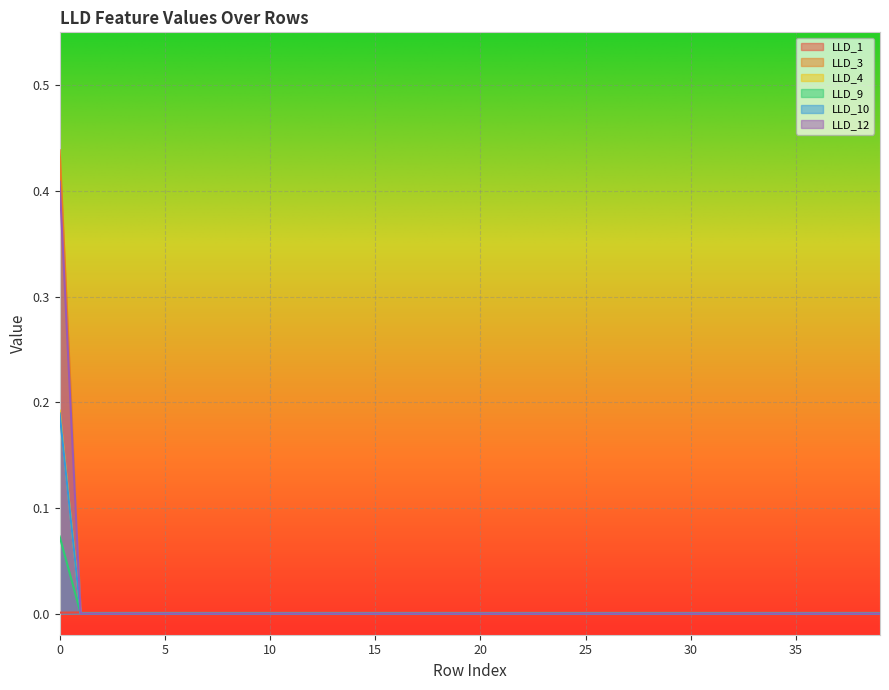

How many values in the LLD_12 series exceed 0?

1